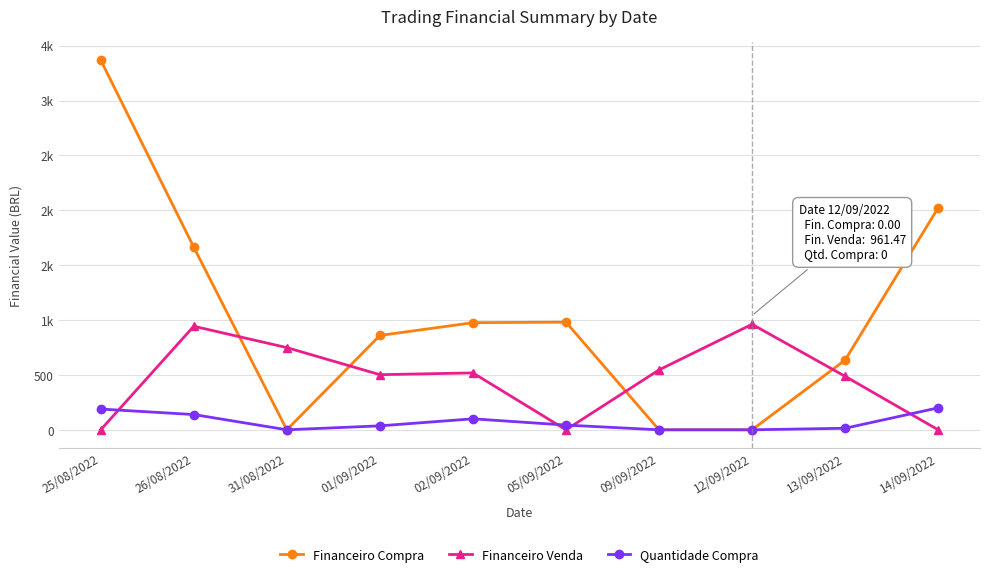

At which category is the sum across all series the highest?

25/08/2022